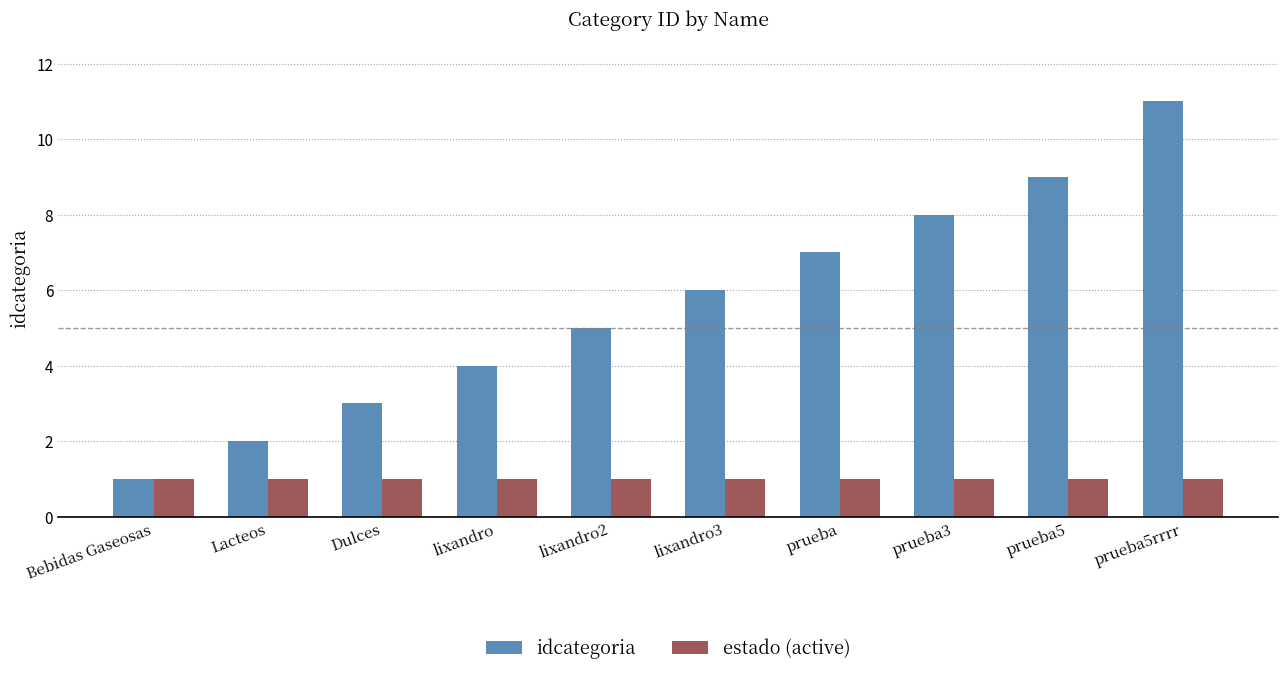

Reading right to left, list all the values displayed in this chart.

idcategoria: 11	9	8	7	6	5	4	3	2	1
estado (active): 1	1	1	1	1	1	1	1	1	1